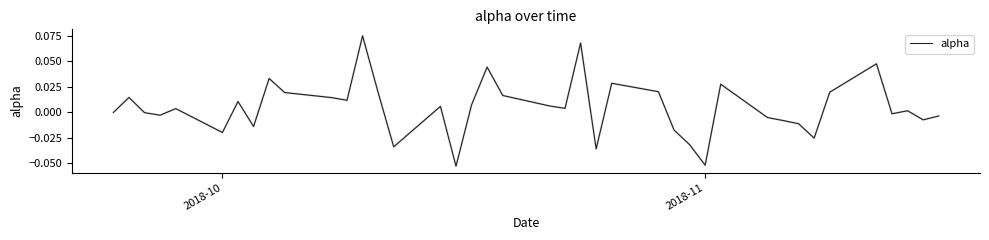

What is the maximum value shown in the chart?

0.1